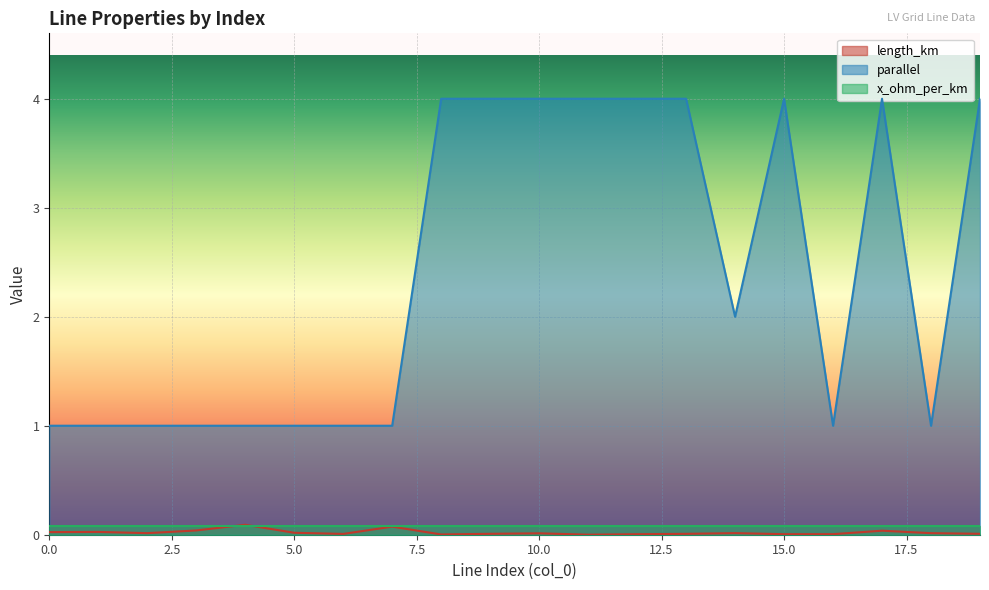

What is the spread (max minus min) of values at 5.0?

1.0